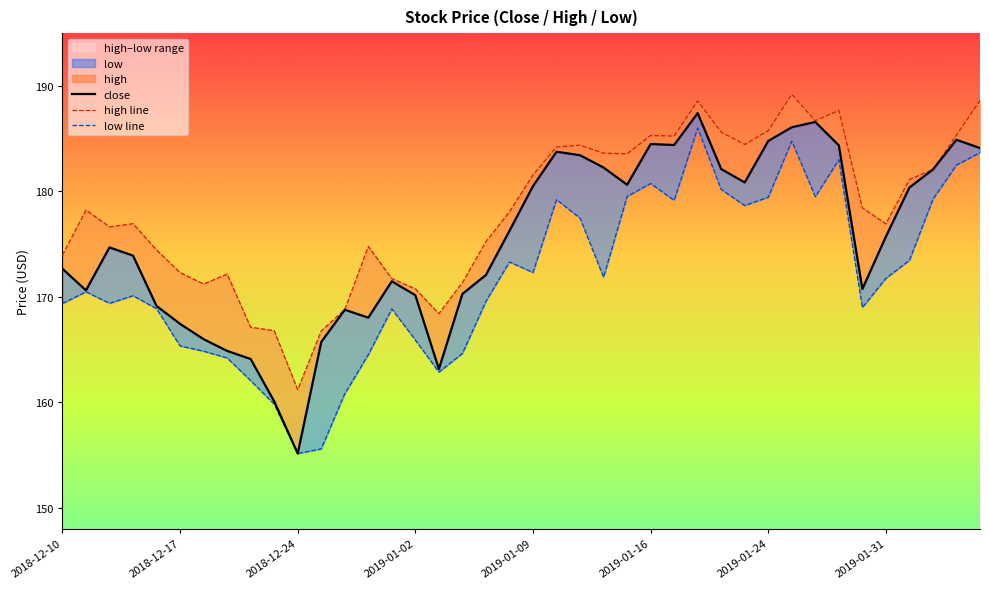

Is the value of close at 23 greater than the value of low line at 39?

No